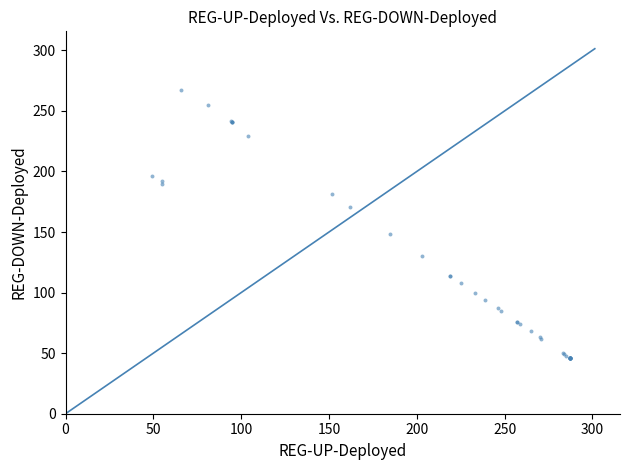

What Y value in the scatter plot is closest to 156?

148